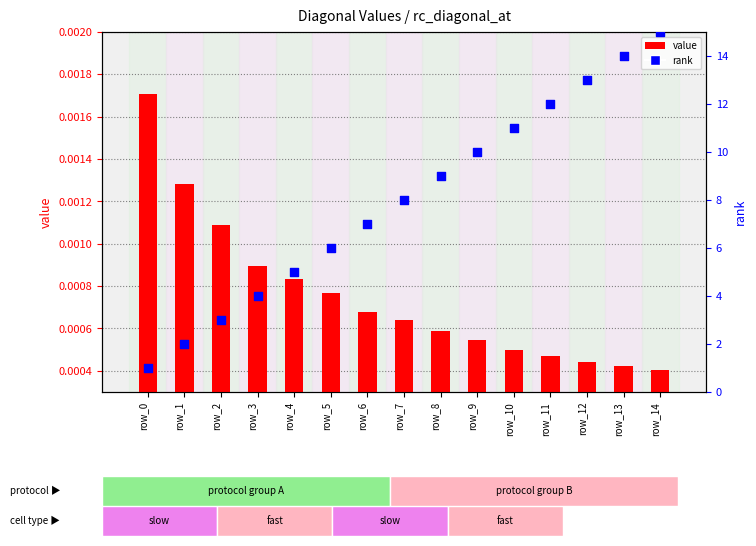

At which category is the sum across all series the highest?

row_14